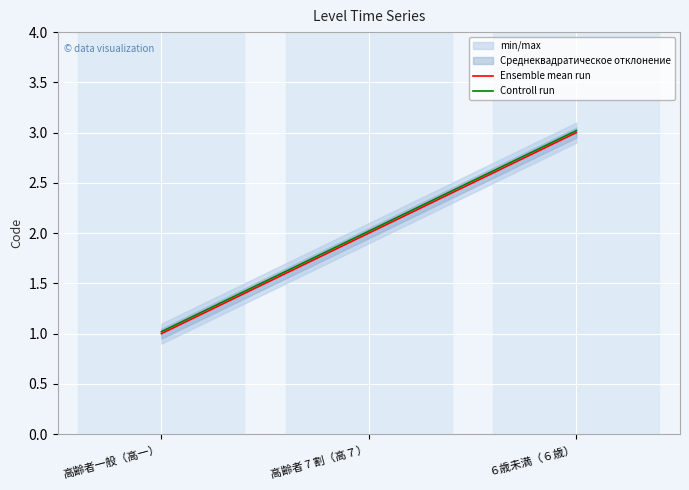

Which category has the lowest value in the Ensemble mean run series?

高齢者一般（高一）